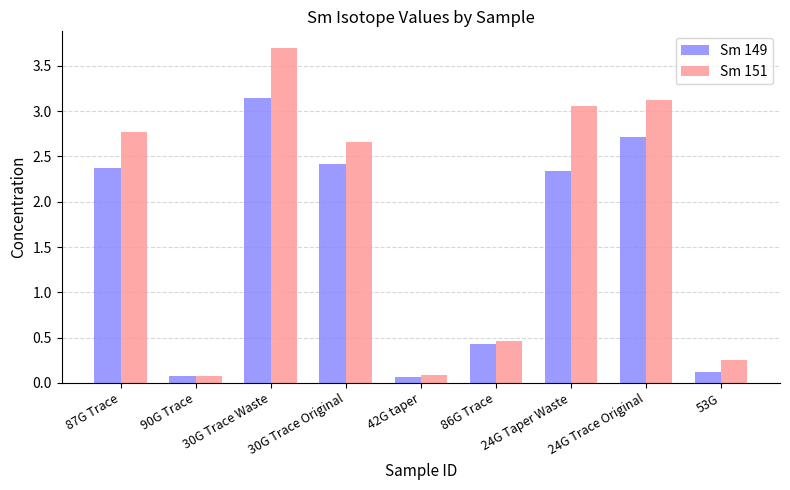

How many bars are there in total?

18